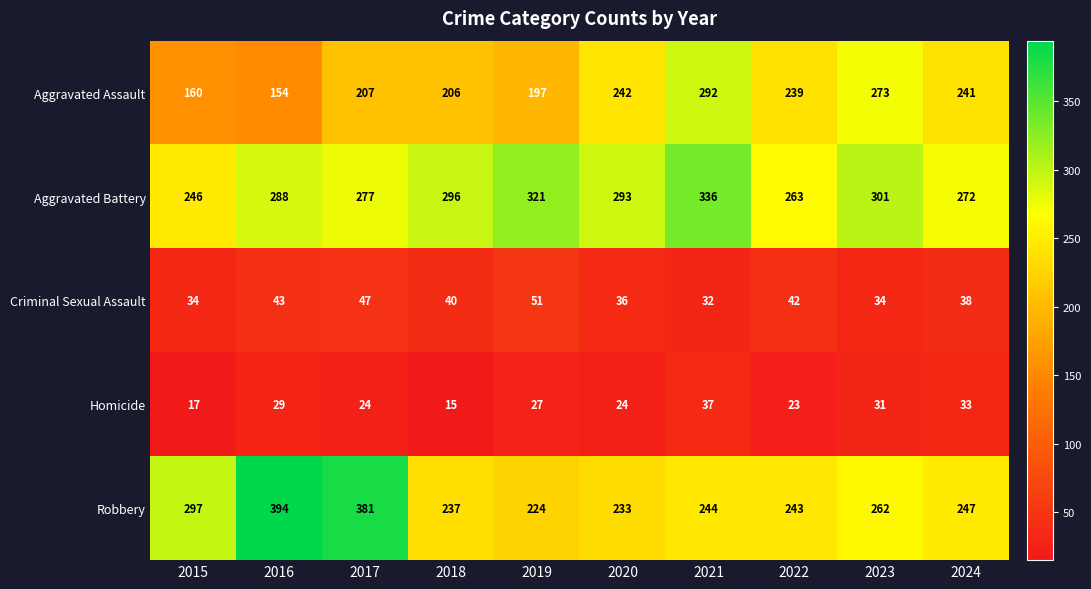

Which category has the highest value in the Aggravated Battery series?

2021